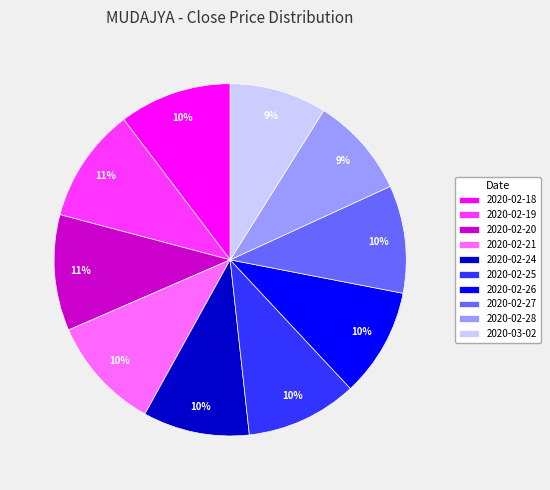

To the nearest percent, what is the difference between the largest and smallest slice percentages?

2%